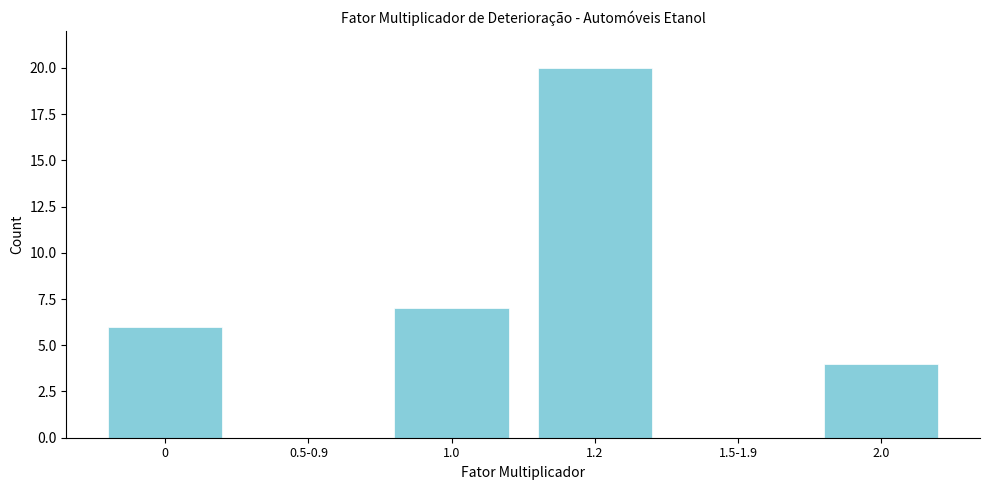

Reading right to left, transcribe all the data shown in this chart.

2.0=4	1.5-1.9=0	1.2=20	1.0=7	0.5-0.9=0	0=6